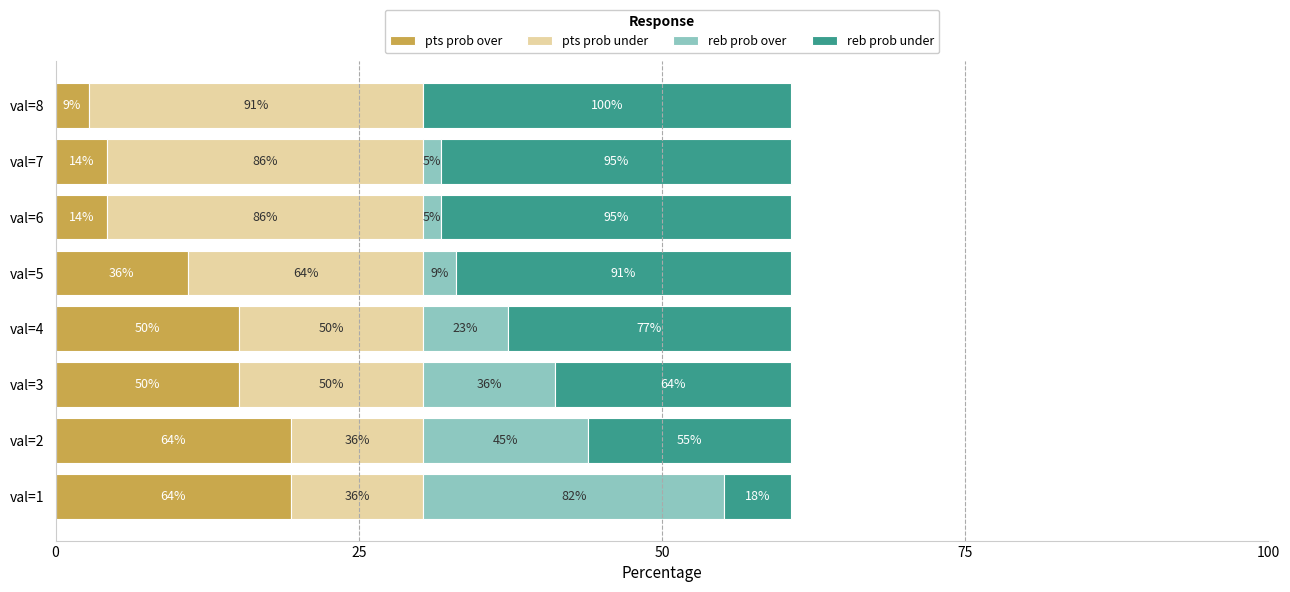

Reading left to right, extract all data points from this chart.

pts prob over: 64	64	50	50	36	14	14	9
pts prob under: 36	36	50	50	64	86	86	91
reb prob over: 82	45	36	23	9	5	5	0
reb prob under: 18	55	64	77	91	95	95	100